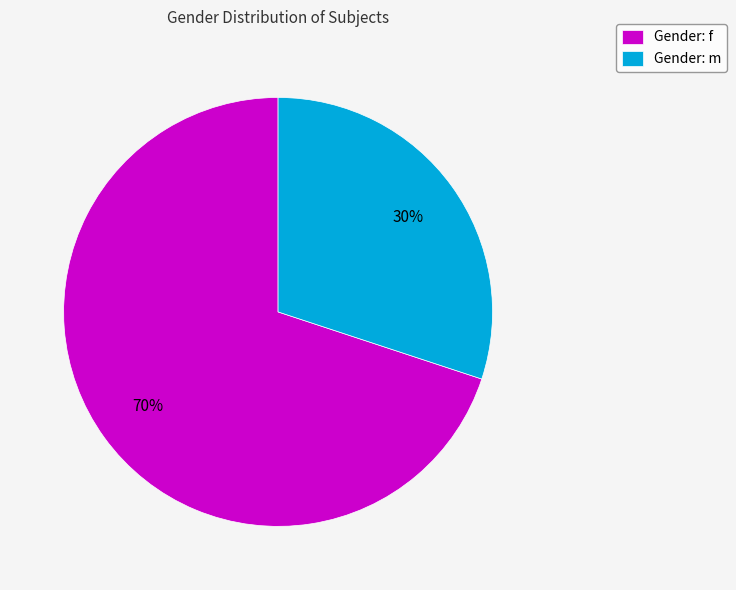

Does Gender: m represent more than half of the total?

No